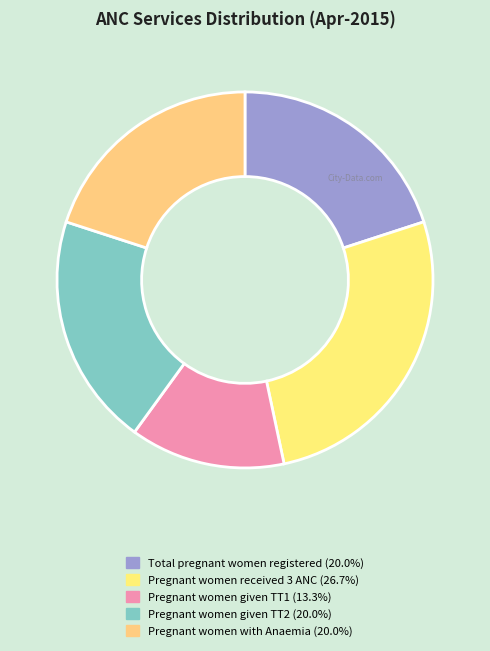

Count the number of slices in the pie.

5